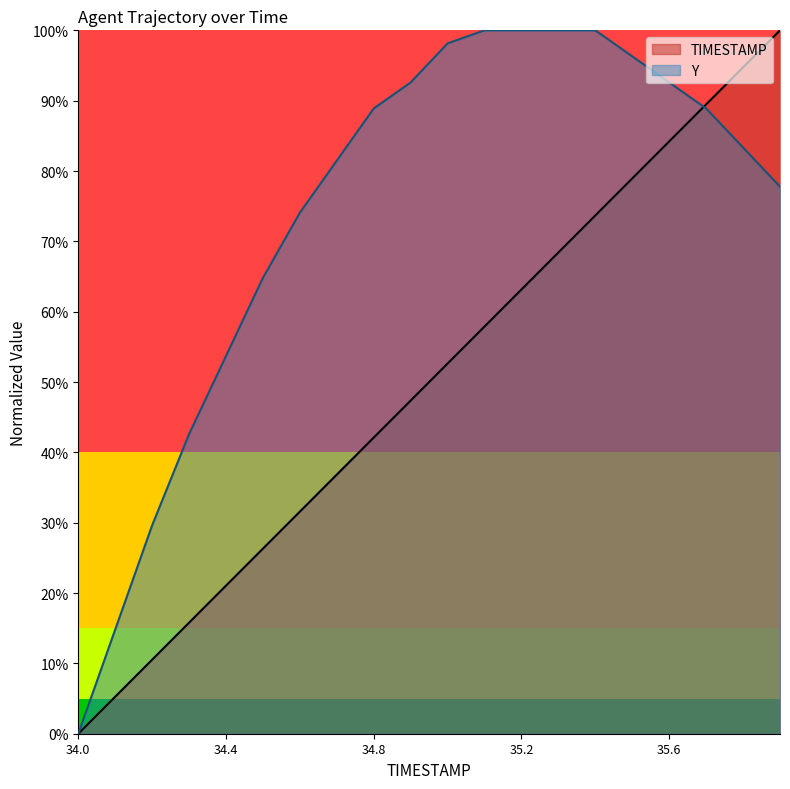

Reading left to right, extract all data points from this chart.

TIMESTAMP: 0.0	0.1	0.1	0.2	0.2	0.3	0.3	0.4	0.4	0.5	0.5	0.6	0.6	0.7	0.7	0.8	0.8	0.9	0.9	1.0
Y: 0.0	0.1	0.3	0.4	0.5	0.6	0.7	0.8	0.9	0.9	1.0	1.0	1.0	1.0	1.0	1.0	0.9	0.9	0.8	0.8